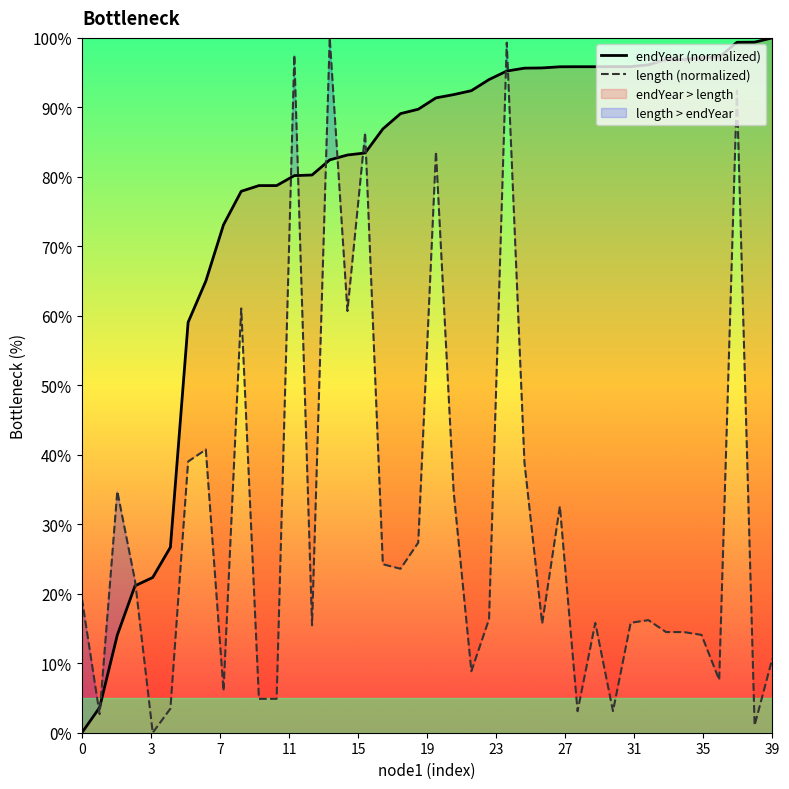

At which category is the sum across all series the highest?

24